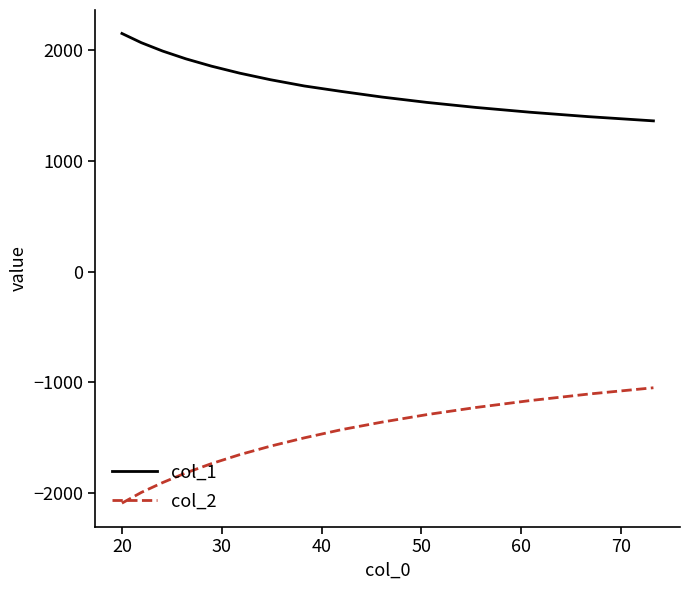

True or false: col_2 and col_1 intersect in this chart.

False